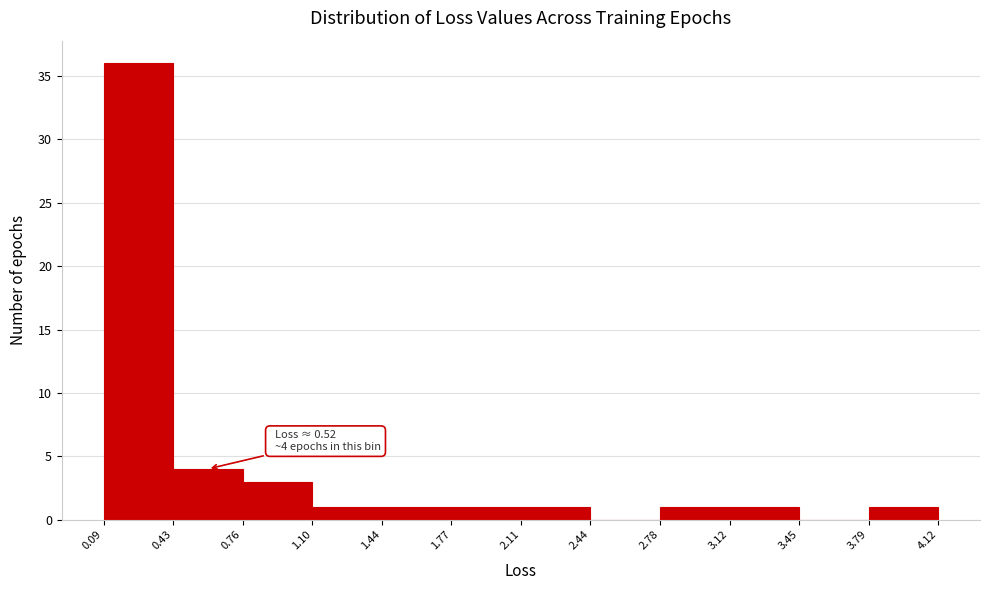

Over which range of the x-axis is the bar tallest?

0.09 to 0.43